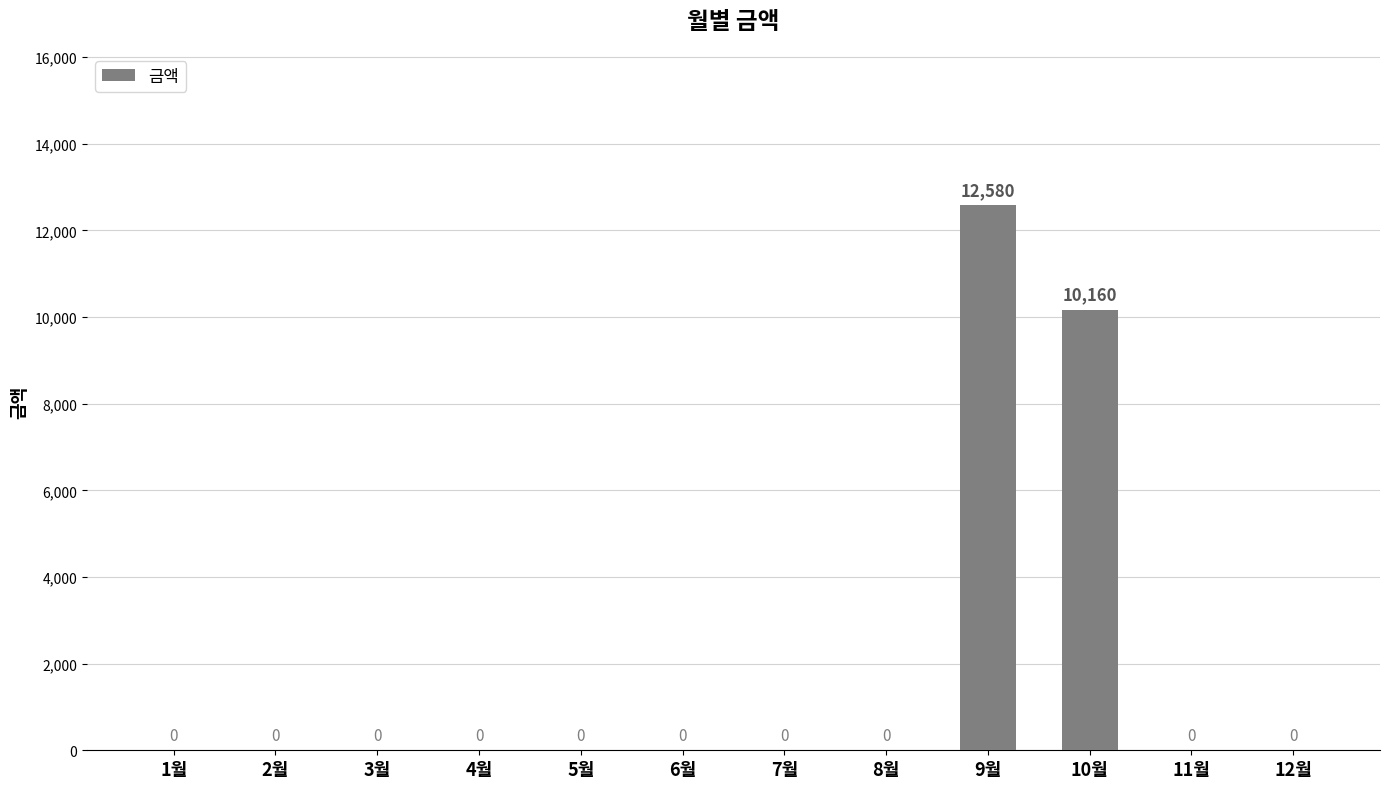

Where is the data nearest to the value 6290?

10월